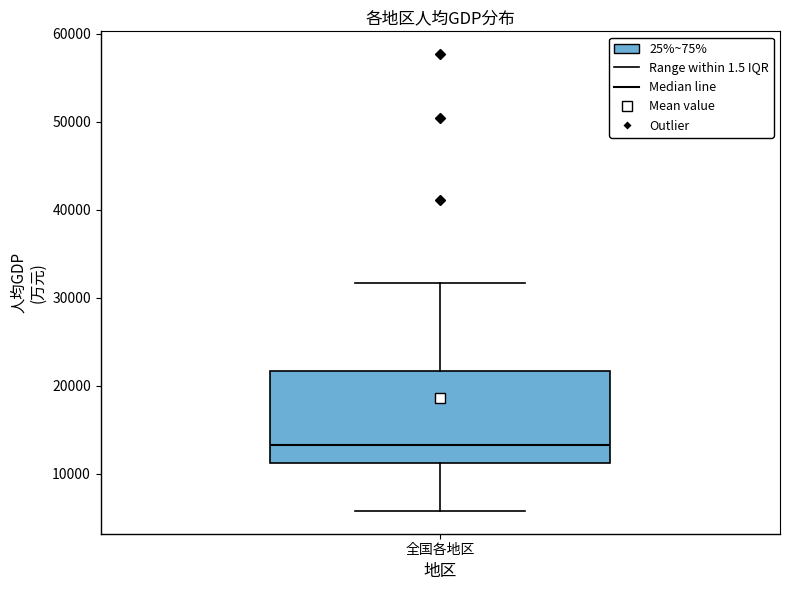

Read this box plot against the y-axis: the position of the median line, the range covered by the box, and the ends of both whiskers. The values are not printed on the chart, so give them approximately, as read against the axis.

median 13000, box 11000 to 22000, whiskers 6000 to 32000